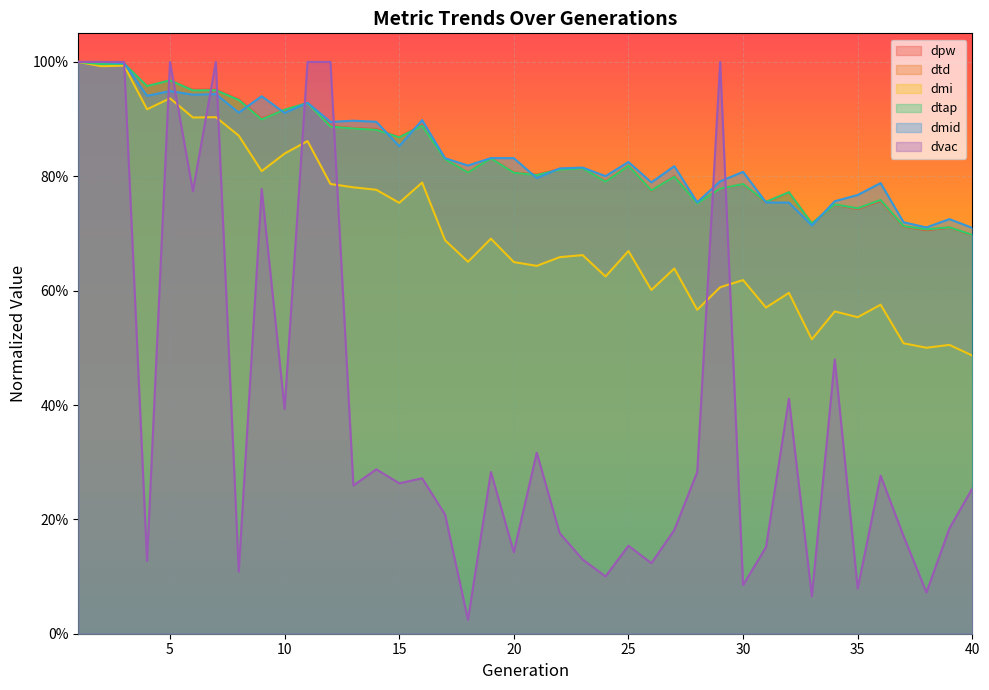

Reading left to right, what are all the values shown in this chart?

dpw: 1.0	1.0	1.0	1.0	1.0	1.0	1.0	0.9	0.9	0.9	0.9	0.9	0.9	0.9	0.9	0.9	0.8	0.8	0.8	0.8	0.8	0.8	0.8	0.8	0.8	0.8	0.8	0.8	0.8	0.8	0.8	0.8	0.7	0.8	0.7	0.8	0.7	0.7	0.7	0.7
dtd: 1.0	1.0	1.0	1.0	1.0	1.0	1.0	0.9	0.9	0.9	0.9	0.9	0.9	0.9	0.9	0.9	0.8	0.8	0.8	0.8	0.8	0.8	0.8	0.8	0.8	0.8	0.8	0.8	0.8	0.8	0.8	0.8	0.7	0.8	0.7	0.8	0.7	0.7	0.7	0.7
dmi: 1.0	1.0	1.0	0.9	0.9	0.9	0.9	0.9	0.8	0.8	0.9	0.8	0.8	0.8	0.8	0.8	0.7	0.7	0.7	0.6	0.6	0.7	0.7	0.6	0.7	0.6	0.6	0.6	0.6	0.6	0.6	0.6	0.5	0.6	0.6	0.6	0.5	0.5	0.5	0.5
dtap: 1.0	1.0	1.0	1.0	1.0	1.0	1.0	0.9	0.9	0.9	0.9	0.9	0.9	0.9	0.9	0.9	0.8	0.8	0.8	0.8	0.8	0.8	0.8	0.8	0.8	0.8	0.8	0.8	0.8	0.8	0.8	0.8	0.7	0.8	0.7	0.8	0.7	0.7	0.7	0.7
dmid: 1.0	1.0	1.0	0.9	0.9	0.9	0.9	0.9	0.9	0.9	0.9	0.9	0.9	0.9	0.9	0.9	0.8	0.8	0.8	0.8	0.8	0.8	0.8	0.8	0.8	0.8	0.8	0.8	0.8	0.8	0.8	0.8	0.7	0.8	0.8	0.8	0.7	0.7	0.7	0.7
dvac: 1.0	1.0	1.0	0.1	1.0	0.8	1.0	0.1	0.8	0.4	1.0	1.0	0.3	0.3	0.3	0.3	0.2	0.0	0.3	0.1	0.3	0.2	0.1	0.1	0.2	0.1	0.2	0.3	1.0	0.1	0.2	0.4	0.1	0.5	0.1	0.3	0.2	0.1	0.2	0.3